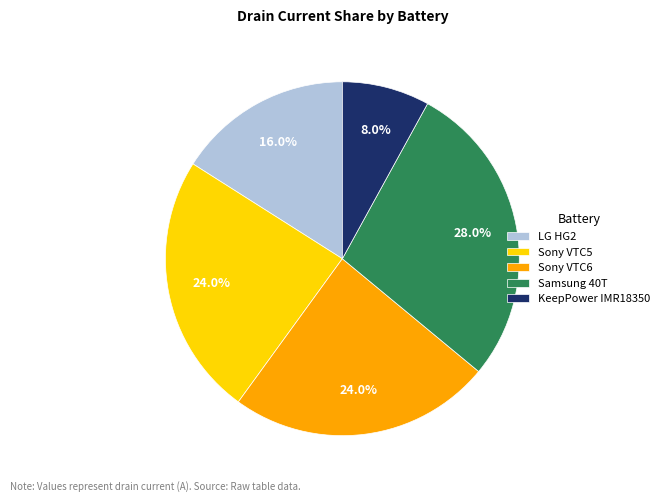

Which has a higher value, Sony VTC6 or Samsung 40T?

Samsung 40T